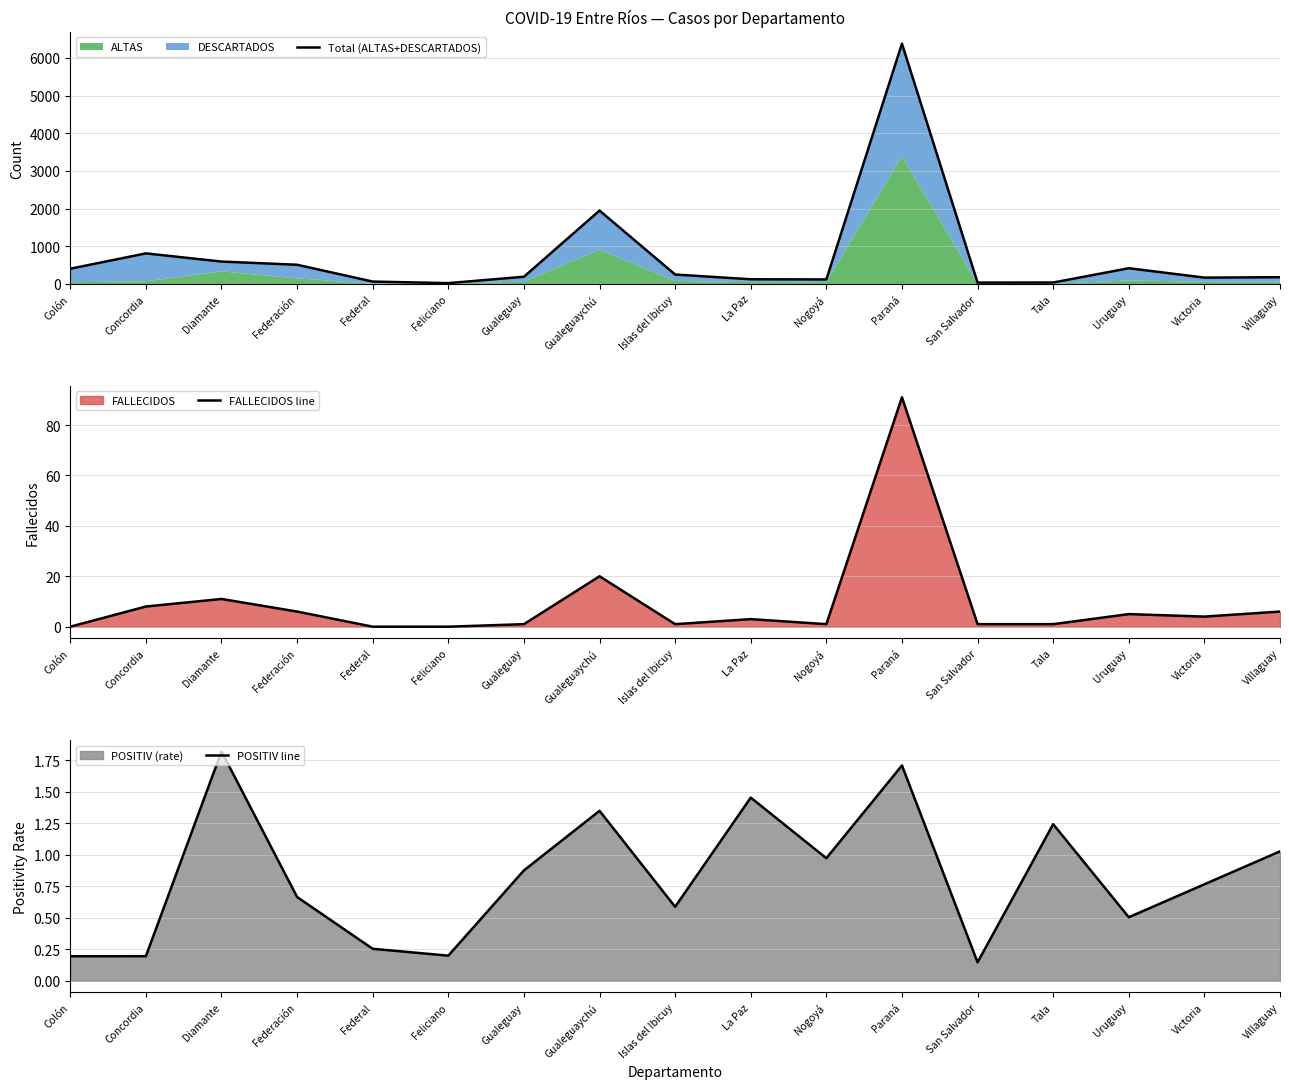

What is the value of the Total (ALTAS+DESCARTADOS) point at the 15th from the left?

418.0